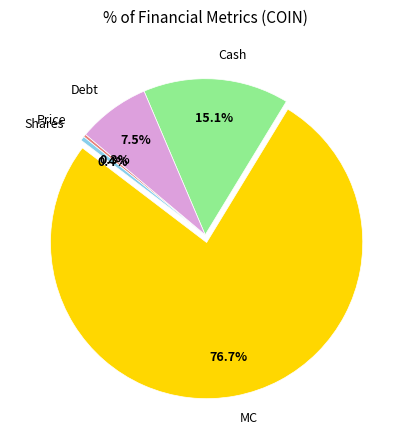

Combined, do Debt and Price account for over 50%?

No